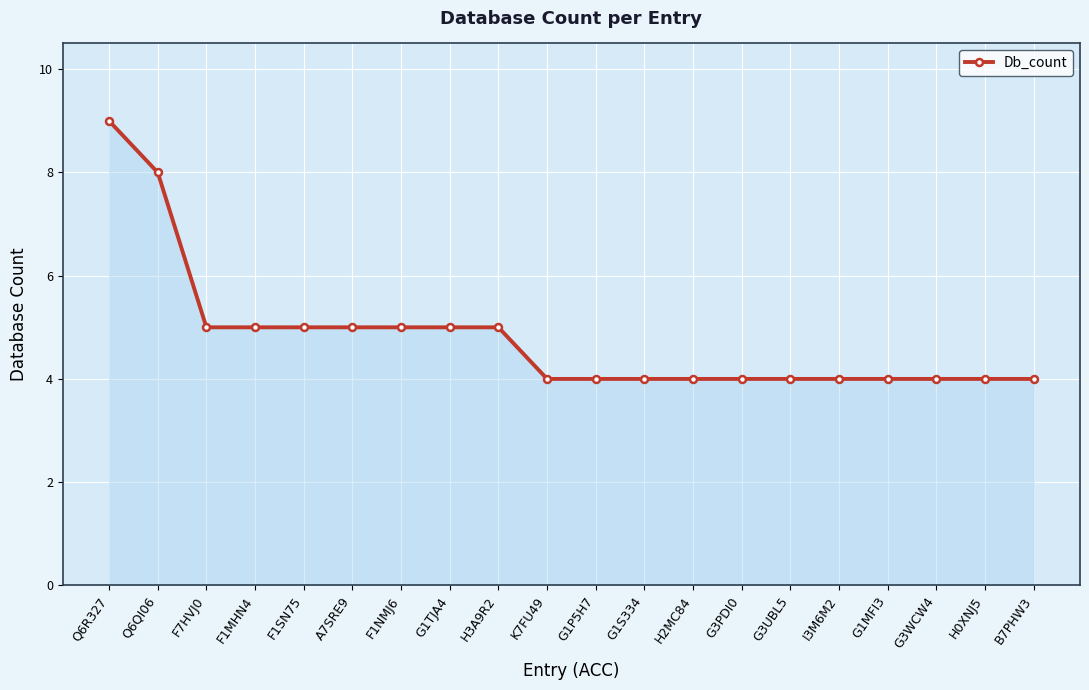

What is the greatest value displayed?

9